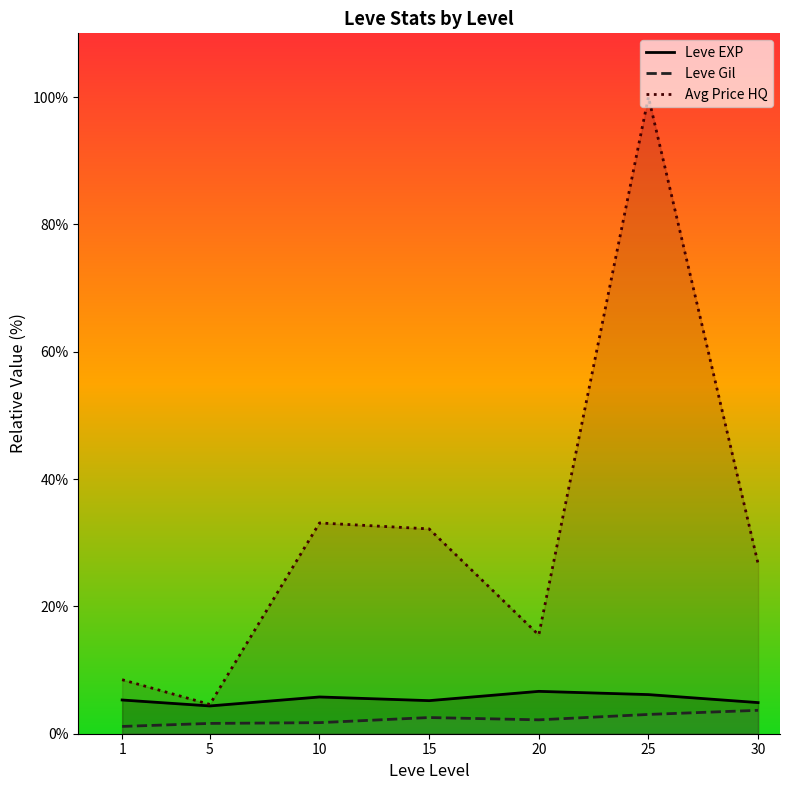

What is the value of the Leve Gil point at the 5th from the left?

2.2